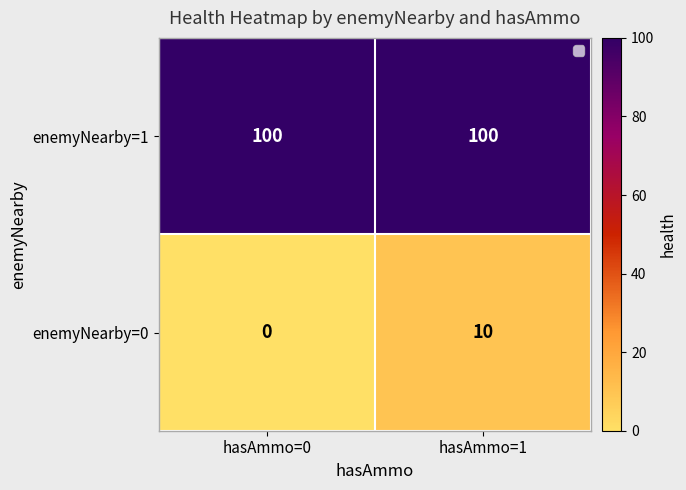

Which series changed the most between hasAmmo=0 and hasAmmo=1?

enemyNearby=0